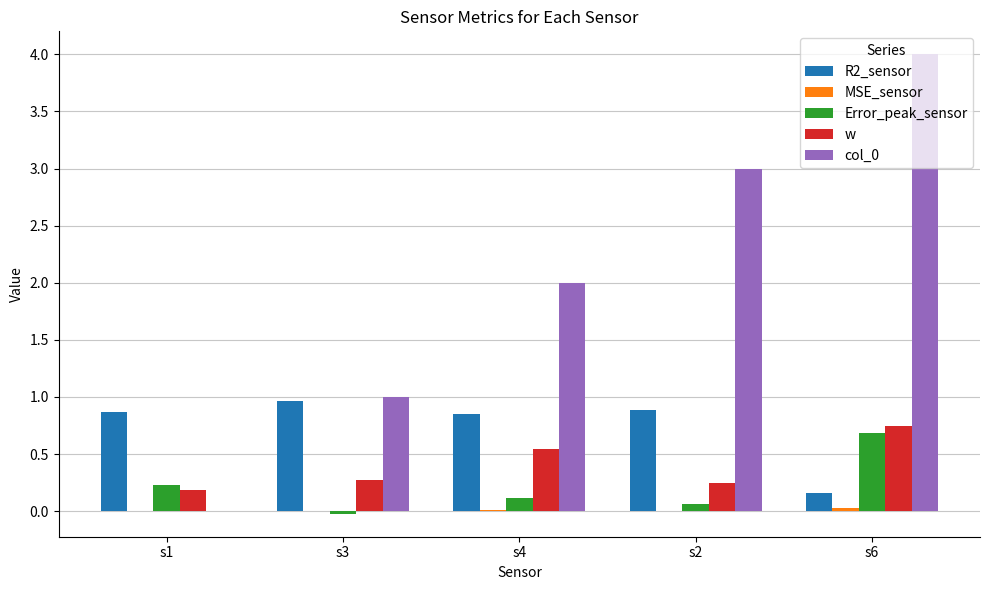

Which label corresponds to the largest value in the chart?

s6